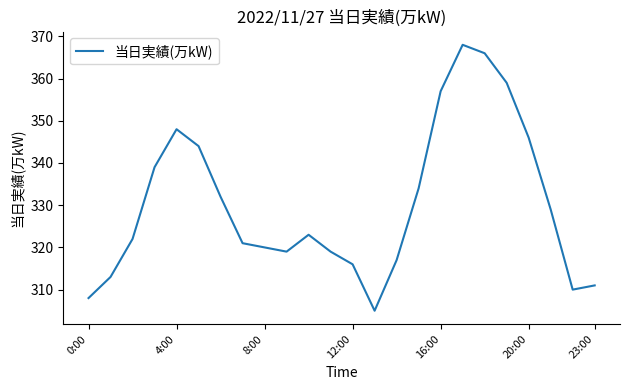

How many categories are shown in the chart?

24